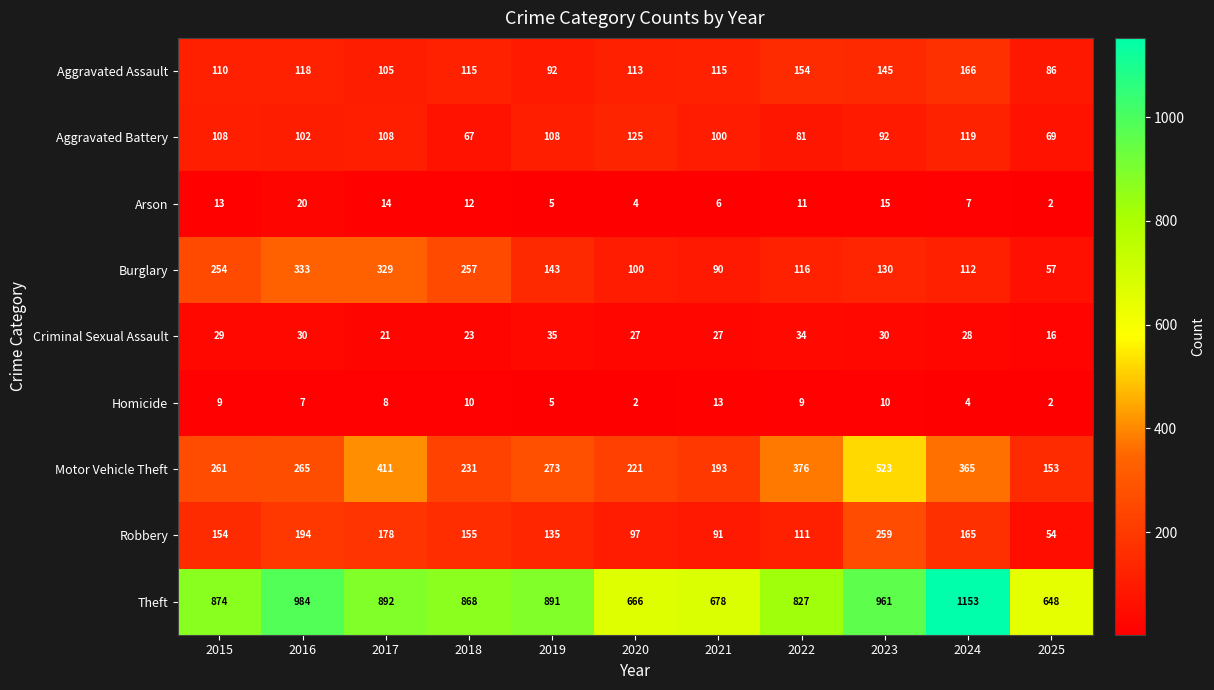

At how many categories does at least one series exceed 347?

11